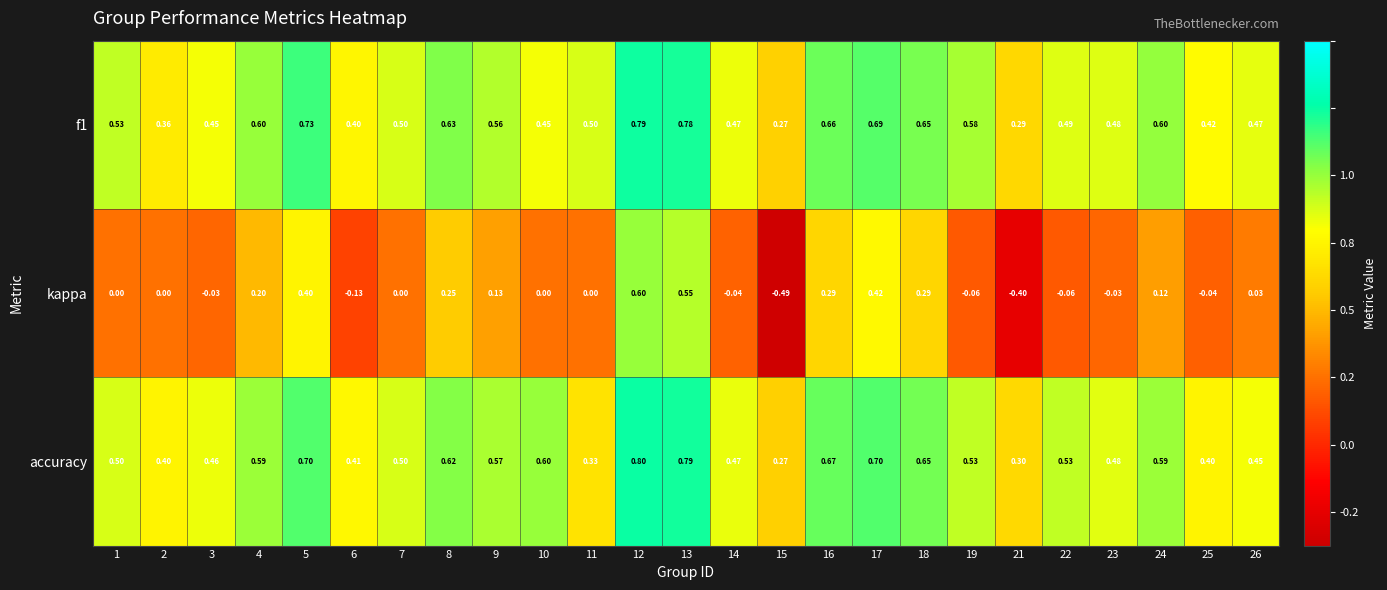

Which series has the largest total across all categories?

f1